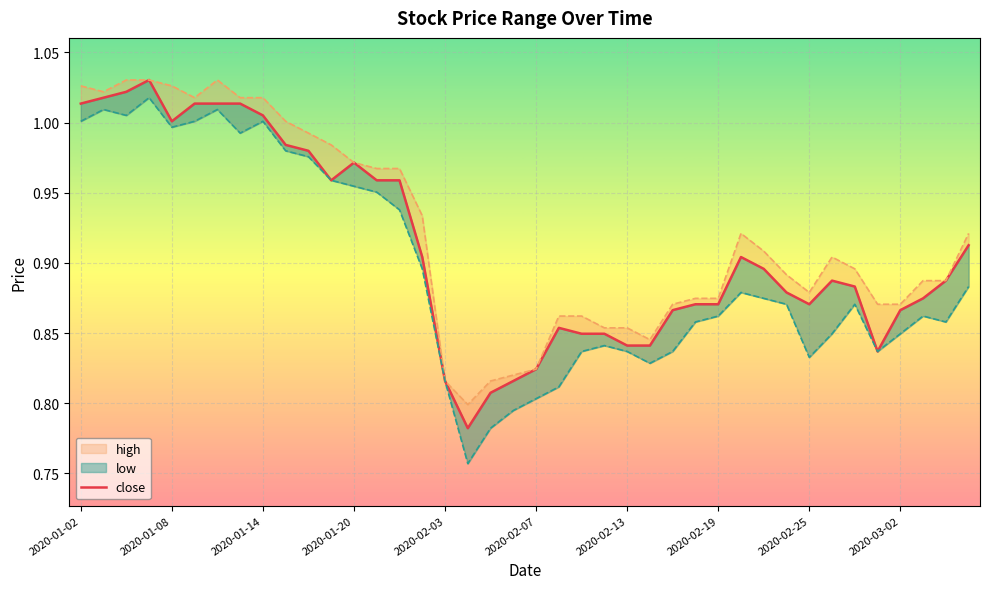

What is the difference between the second highest and second lowest values in the low series?

0.2